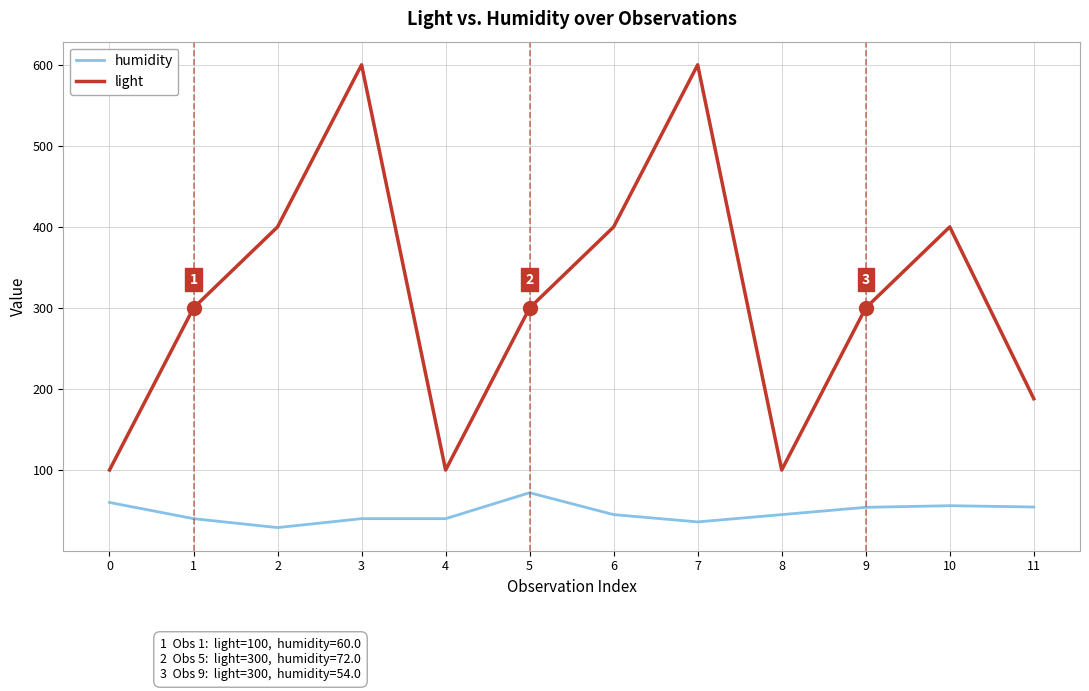

True or false: light and humidity cross at least once.

False